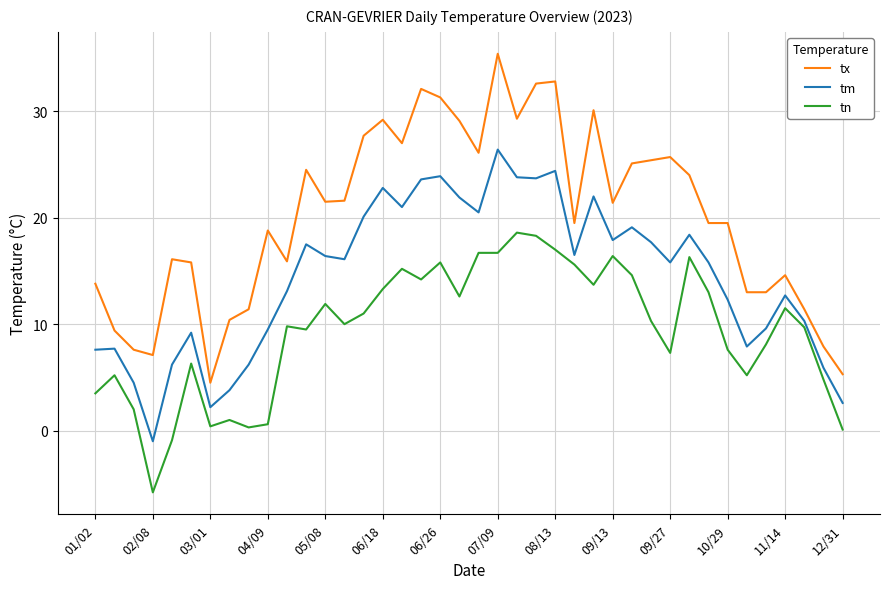

True or false: tn and tm cross at least once.

False